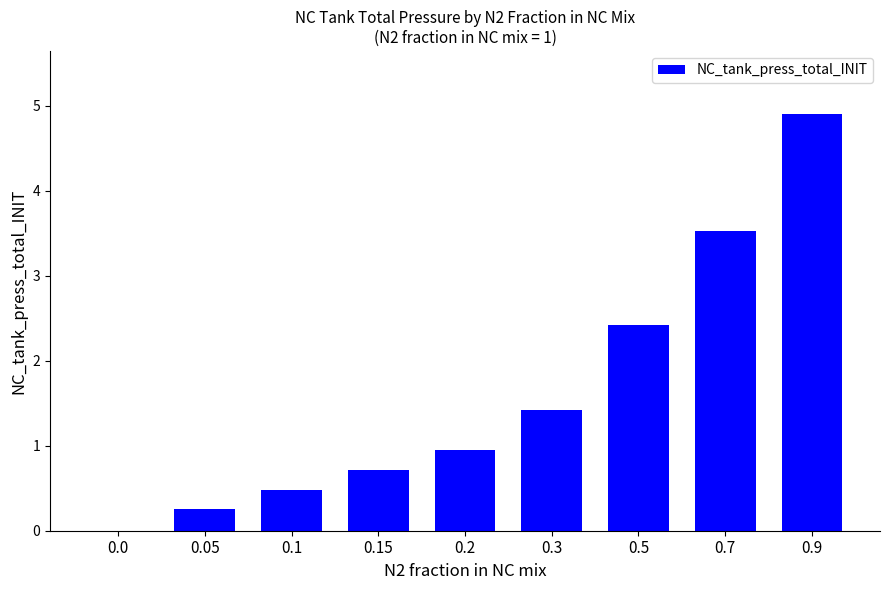

Which category has the highest value across all series?

0.9